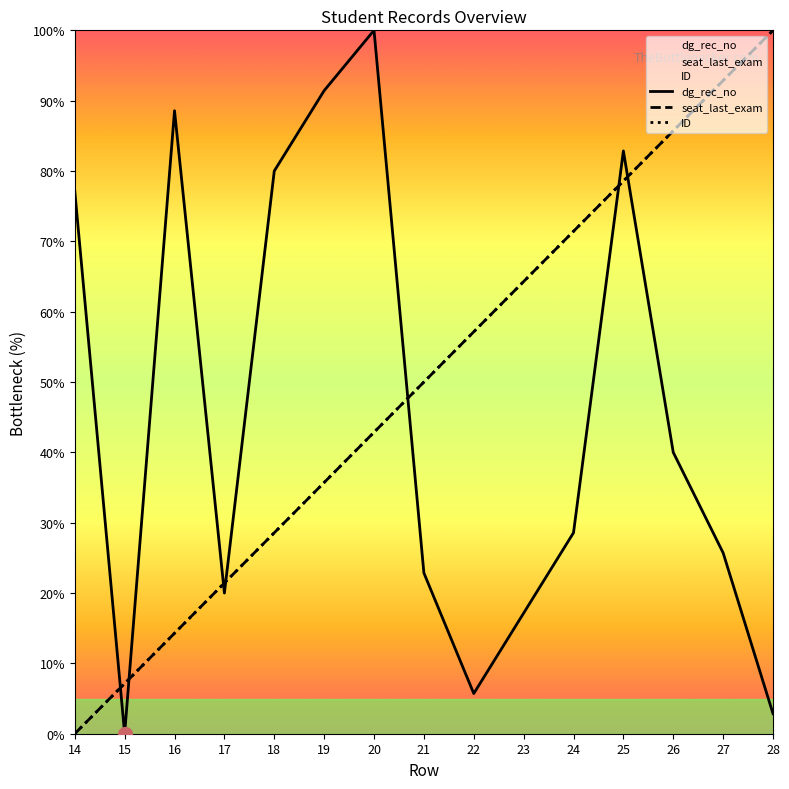

Which series changed the most between 19 and 25?

seat_last_exam